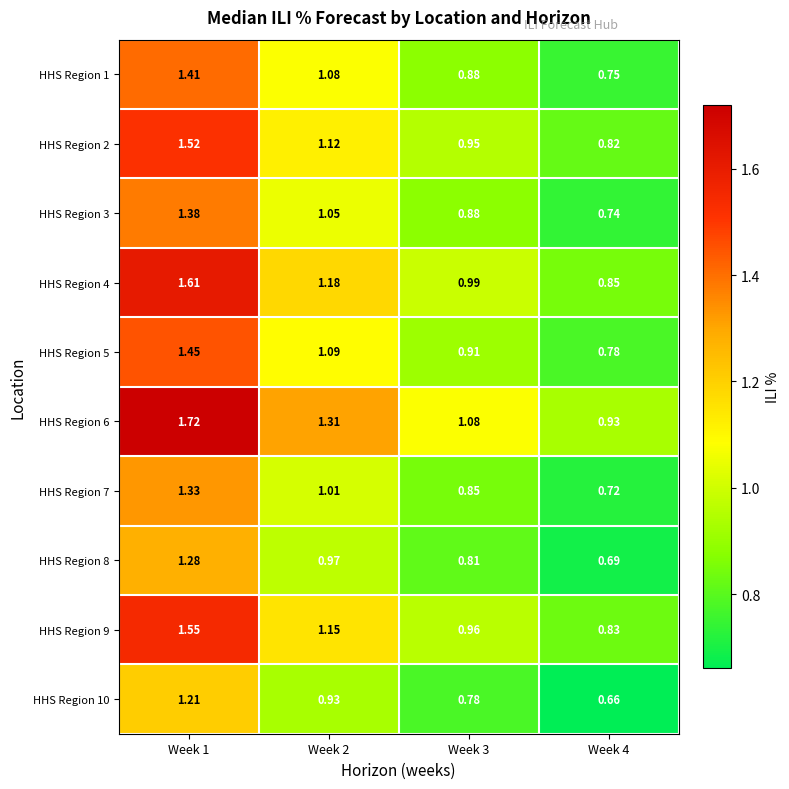

Is the value of HHS Region 7 at Week 2 greater than the value of HHS Region 2 at Week 3?

Yes